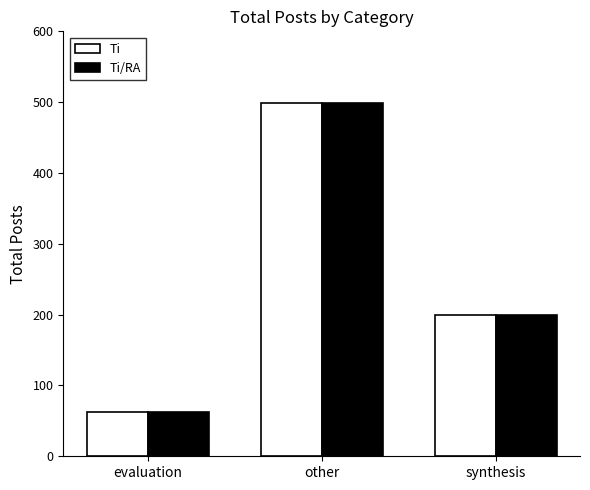

How many Ti/RA values are between 62 and 499?

3